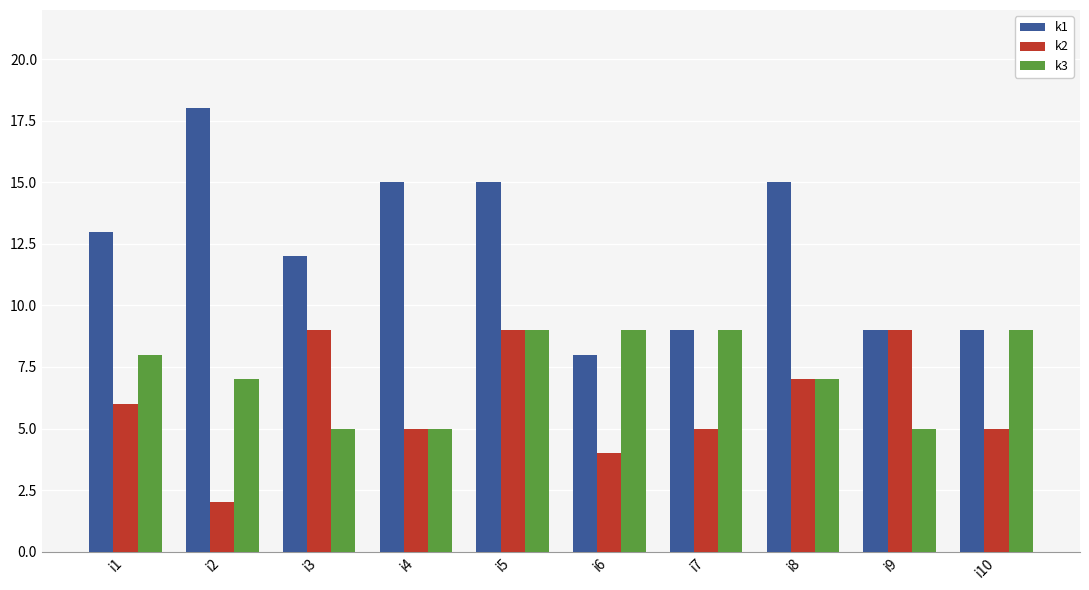

Count the k1 values in the range 9 to 15.

8